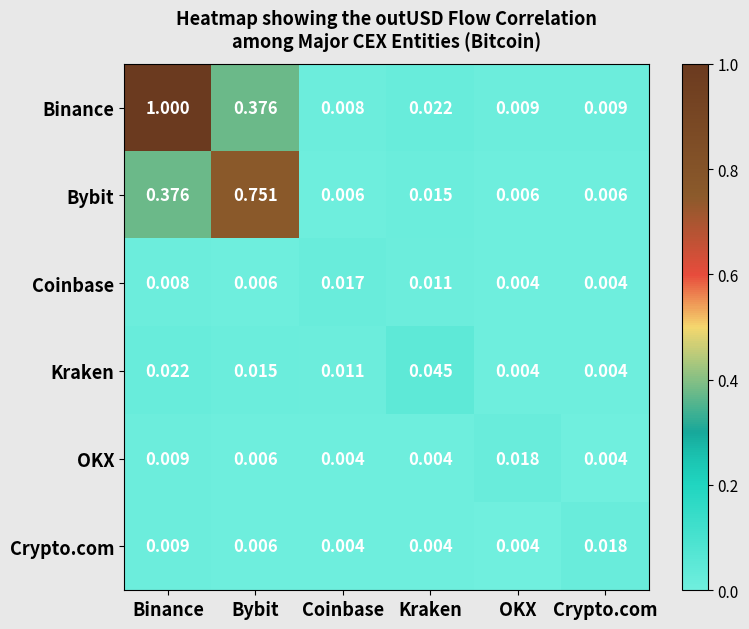

Count the number of categories in the chart.

6